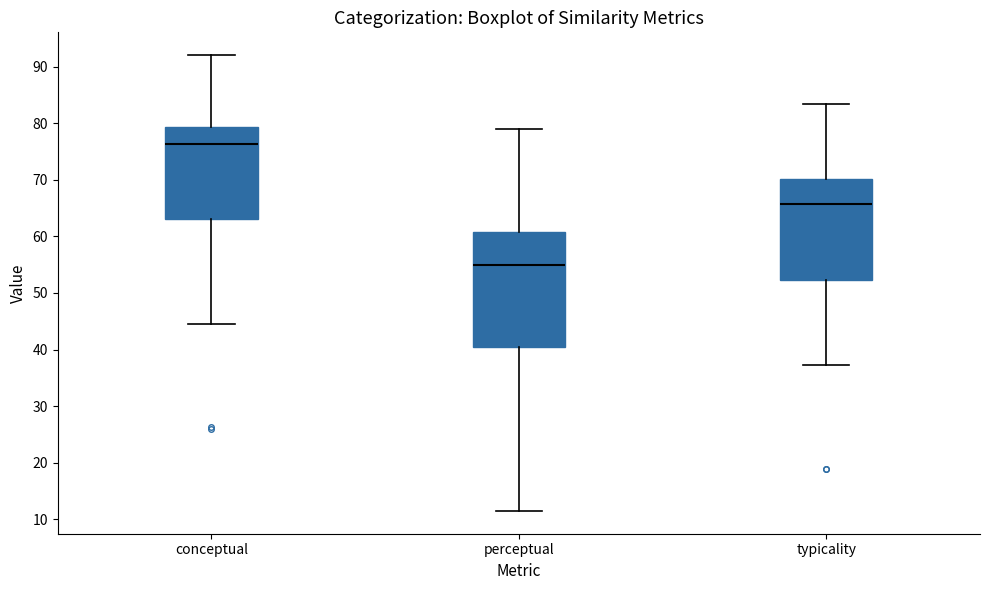

Where does the upper whisker of the box for conceptual end on the y-axis? The values are not printed on the chart, so give them approximately, as read against the axis.

92